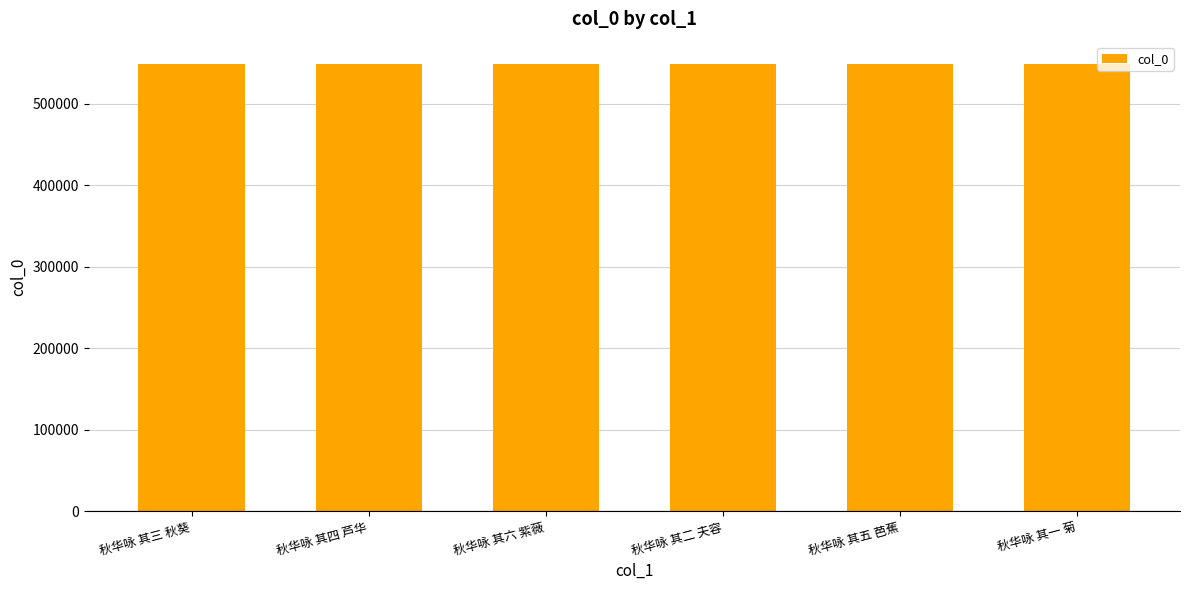

What is the maximum value shown in the chart?

549010